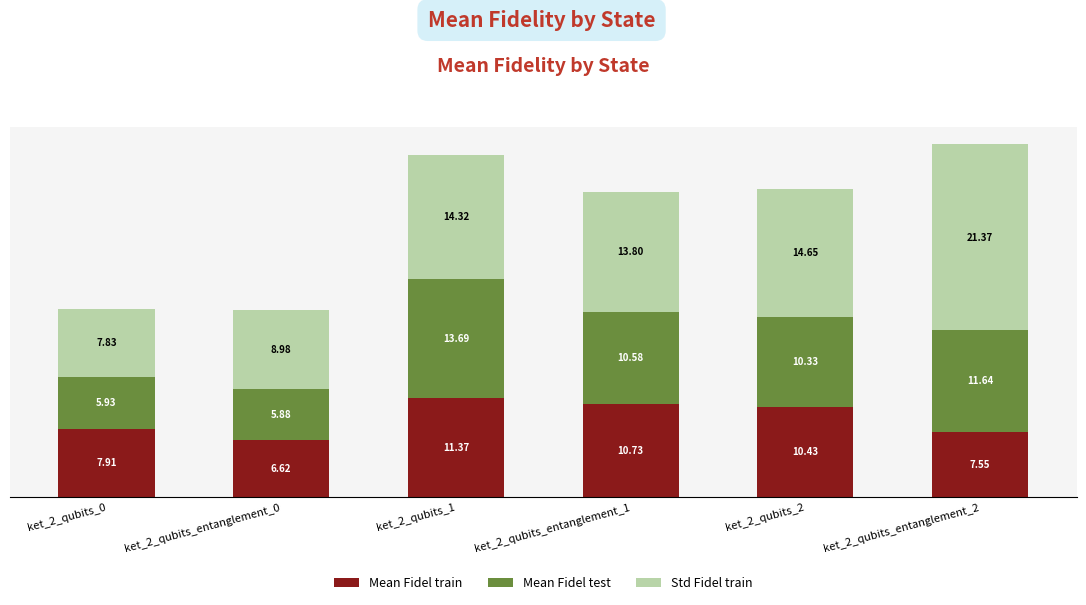

What is the average value of the Mean Fidel train series?

9.1